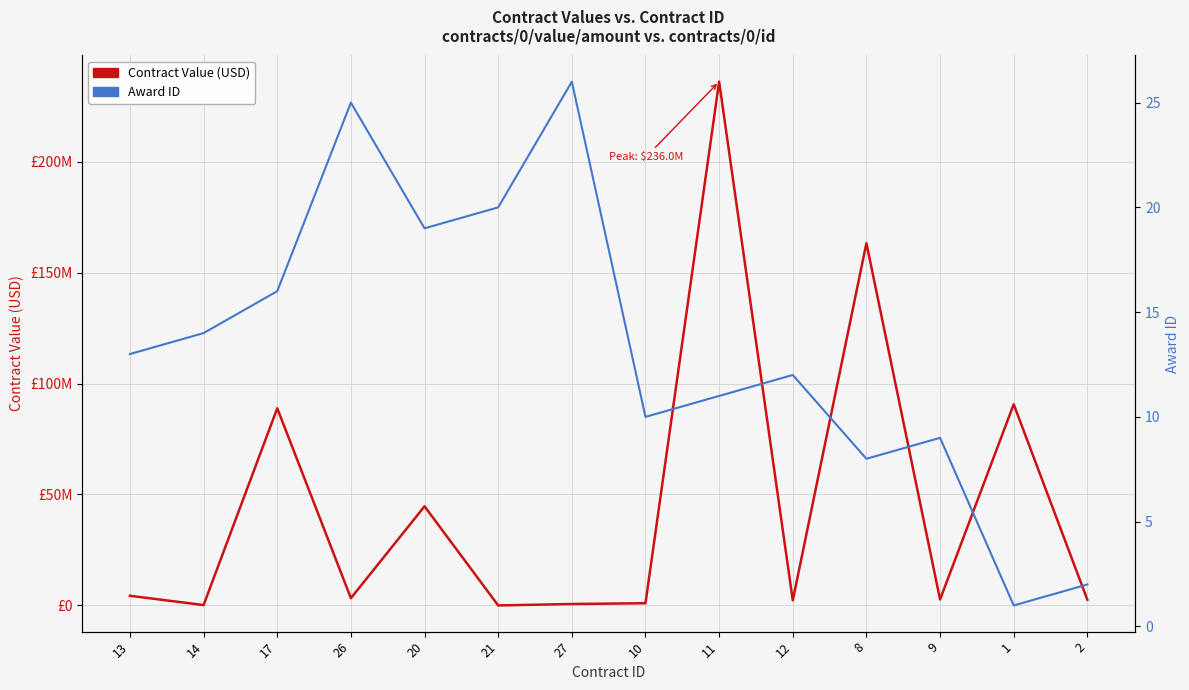

What is the label of the 1st point from the left?

13